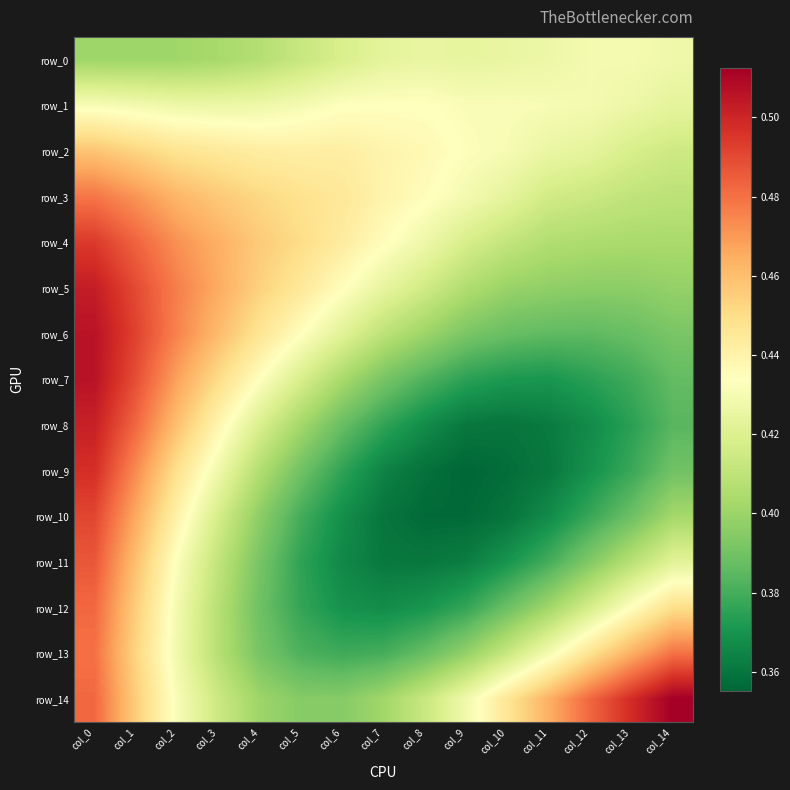

Reading left to right, list all the values displayed in this chart.

row_0: 0.4	0.4	0.4	0.4	0.4	0.4	0.4	0.4	0.4	0.4	0.4	0.4	0.4	0.4	0.4
row_1: 0.4	0.4	0.4	0.4	0.4	0.4	0.4	0.4	0.4	0.4	0.4	0.4	0.4	0.4	0.4
row_2: 0.5	0.5	0.4	0.4	0.4	0.4	0.4	0.4	0.4	0.4	0.4	0.4	0.4	0.4	0.4
row_3: 0.5	0.5	0.5	0.5	0.5	0.4	0.4	0.4	0.4	0.4	0.4	0.4	0.4	0.4	0.4
row_4: 0.5	0.5	0.5	0.5	0.5	0.5	0.4	0.4	0.4	0.4	0.4	0.4	0.4	0.4	0.4
row_5: 0.5	0.5	0.5	0.5	0.5	0.4	0.4	0.4	0.4	0.4	0.4	0.4	0.4	0.4	0.4
row_6: 0.5	0.5	0.5	0.5	0.4	0.4	0.4	0.4	0.4	0.4	0.4	0.4	0.4	0.4	0.4
row_7: 0.5	0.5	0.5	0.5	0.4	0.4	0.4	0.4	0.4	0.4	0.4	0.4	0.4	0.4	0.4
row_8: 0.5	0.5	0.5	0.4	0.4	0.4	0.4	0.4	0.4	0.4	0.4	0.4	0.4	0.4	0.4
row_9: 0.5	0.5	0.4	0.4	0.4	0.4	0.4	0.4	0.4	0.4	0.4	0.4	0.4	0.4	0.4
row_10: 0.5	0.5	0.4	0.4	0.4	0.4	0.4	0.4	0.4	0.4	0.4	0.4	0.4	0.4	0.4
row_11: 0.5	0.5	0.4	0.4	0.4	0.4	0.4	0.4	0.4	0.4	0.4	0.4	0.4	0.4	0.4
row_12: 0.5	0.5	0.4	0.4	0.4	0.4	0.4	0.4	0.4	0.4	0.4	0.4	0.4	0.4	0.4
row_13: 0.5	0.5	0.4	0.4	0.4	0.4	0.4	0.4	0.4	0.4	0.4	0.4	0.4	0.5	0.5
row_14: 0.5	0.5	0.4	0.4	0.4	0.4	0.4	0.4	0.4	0.4	0.4	0.5	0.5	0.5	0.5